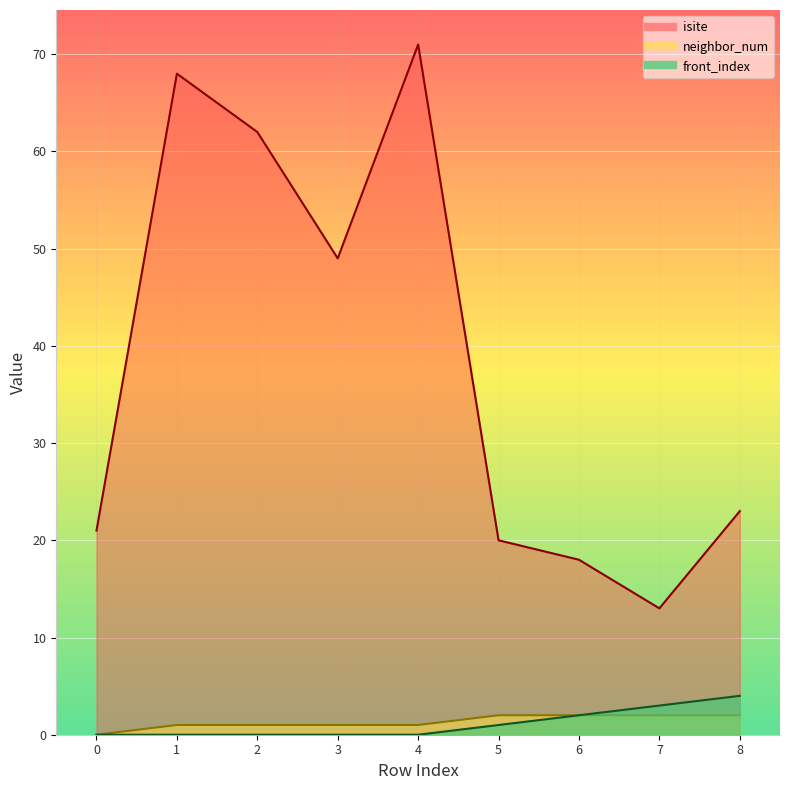

True or false: front_index has a value of 0 at 1.

True